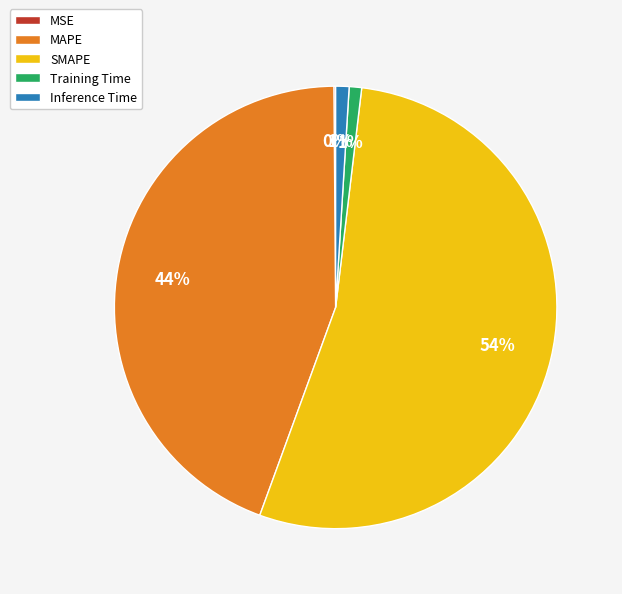

To the nearest percent, what is the average slice percentage?

20%